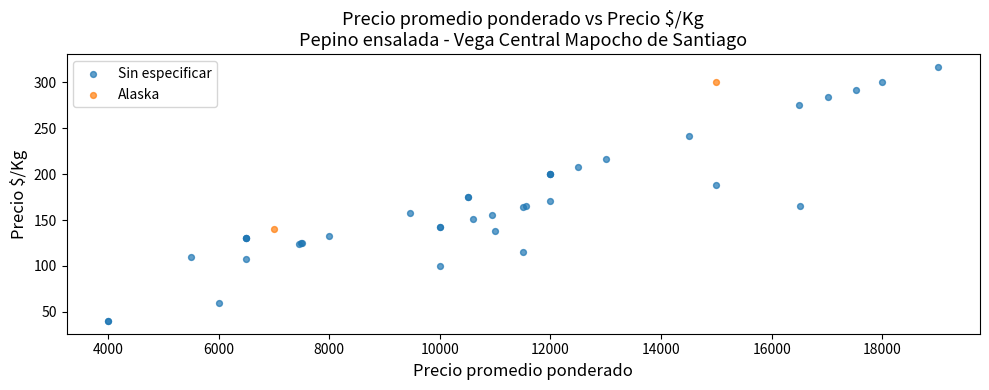

What are all the series names shown in the legend?

Sin especificar, Alaska